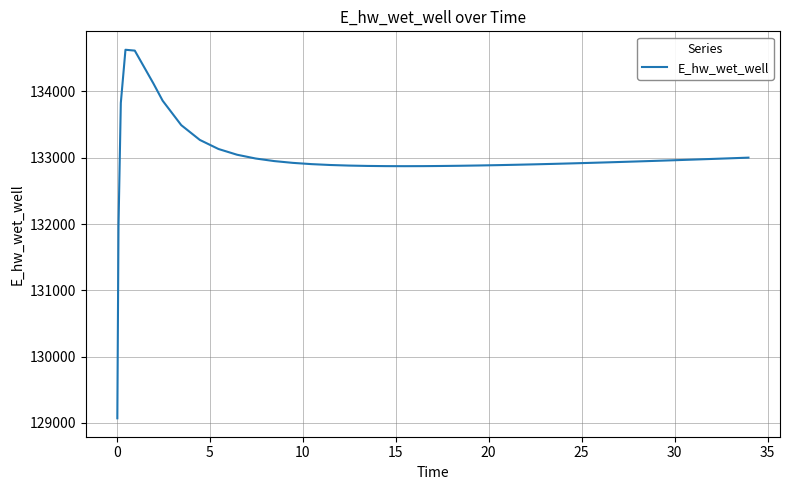

What is the average value?

132991.5